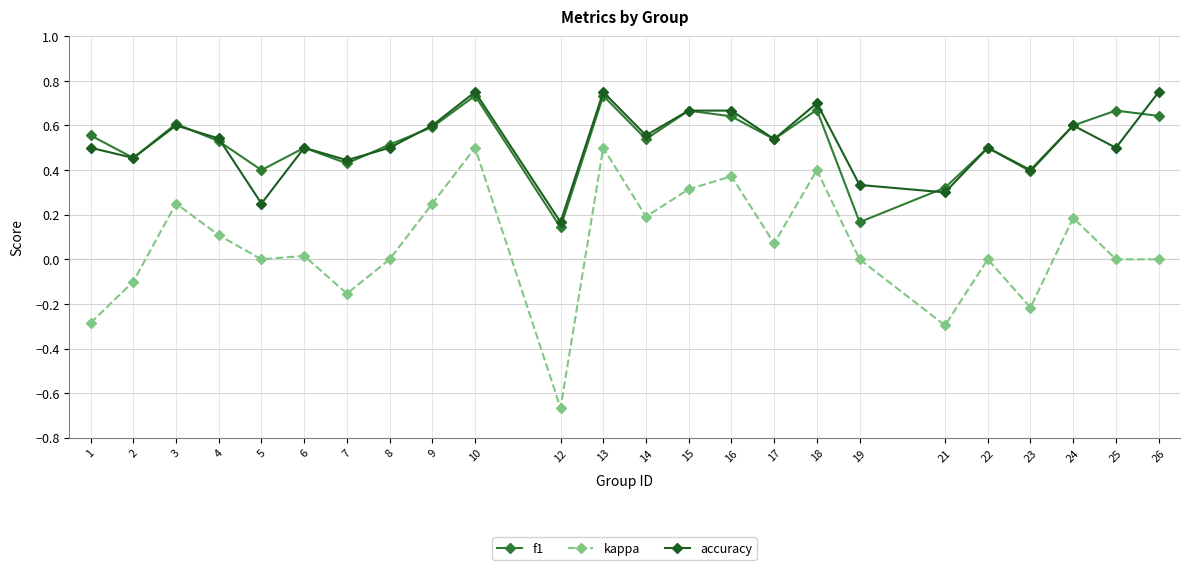

True or false: f1 has a value of 0.0 at 19.

False